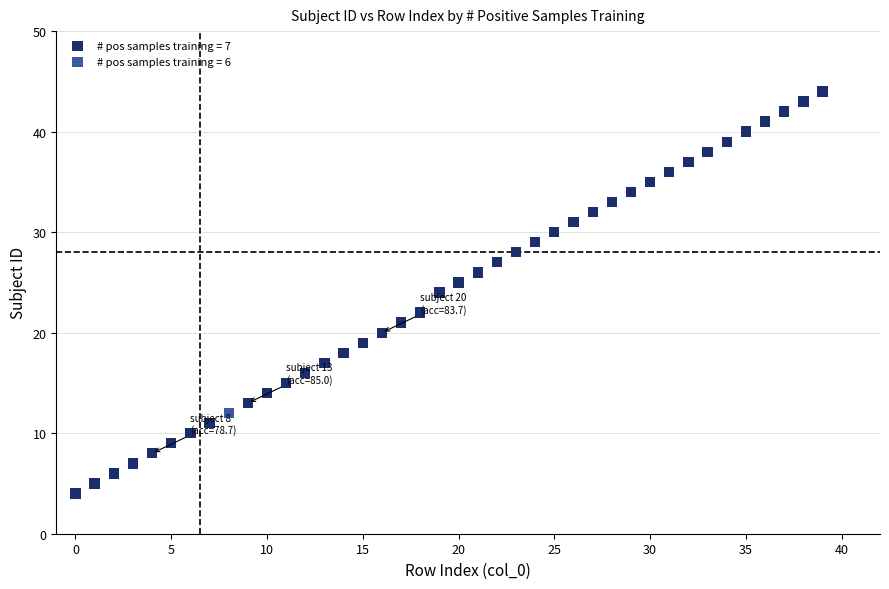

What are all the series names shown in the legend?

# pos samples training = 7, # pos samples training = 6